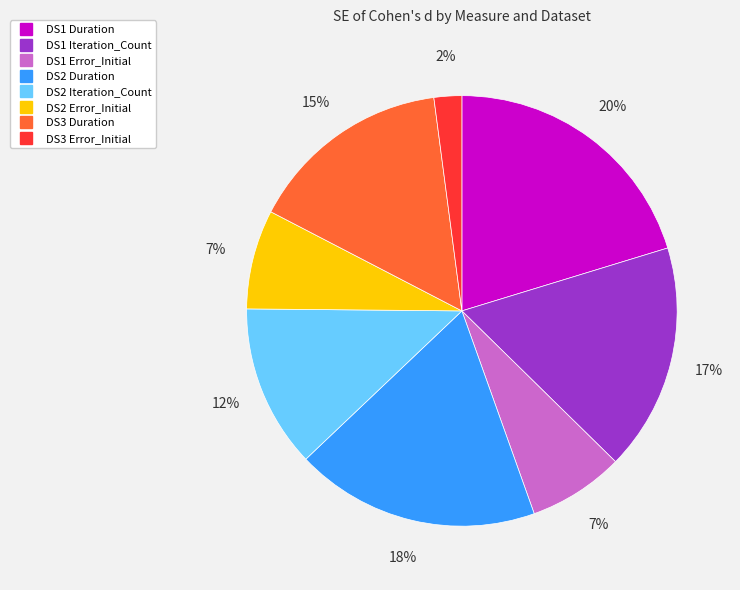

The DS1 Error_Initial slice represents 21% of the pie. True or false?

False